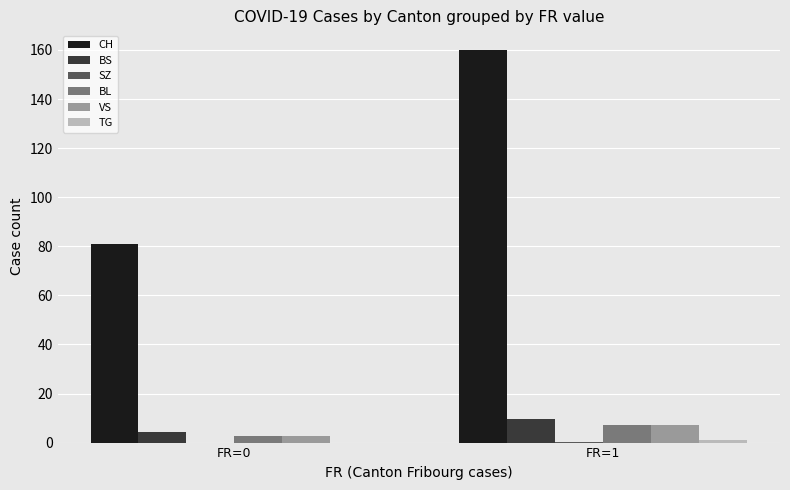

Does the chart contain stacked bars?

No